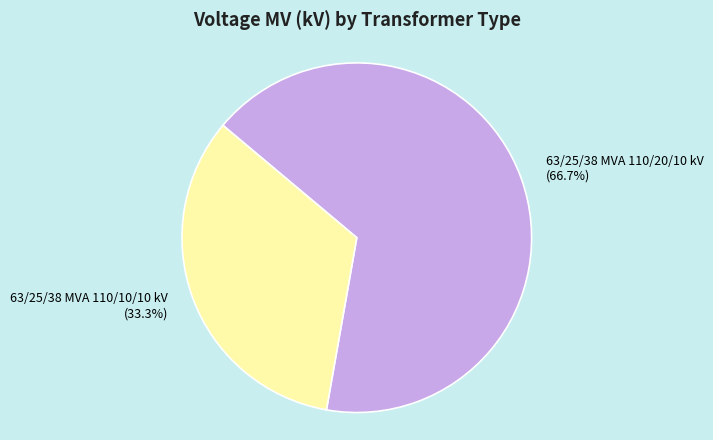

To the nearest percent, what is the combined percentage of 63/25/38 MVA 110/20/10 kV and 63/25/38 MVA 110/10/10 kV?

100%